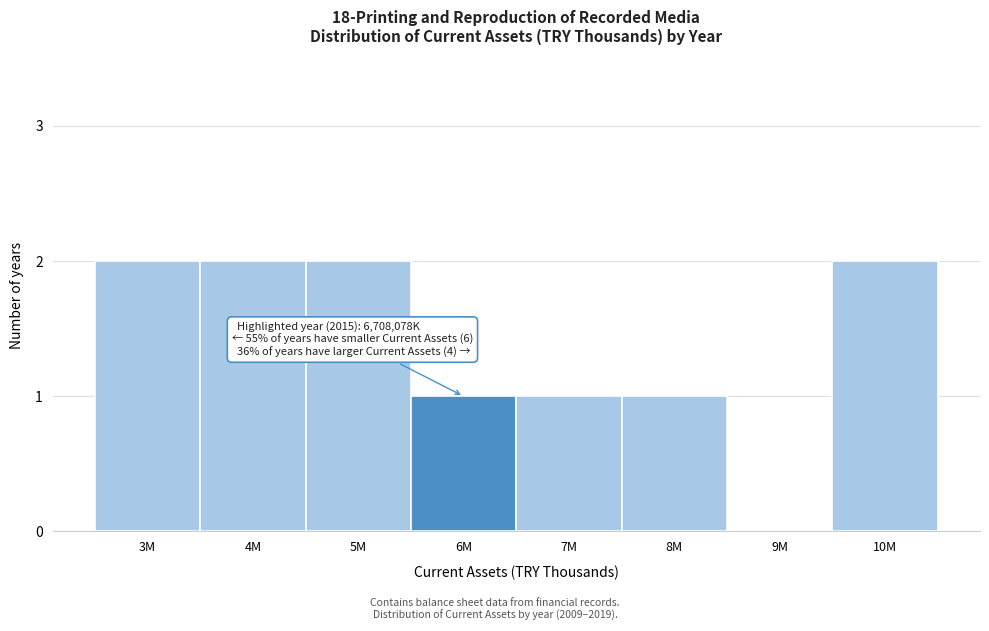

Reading left to right, list all the values displayed in this chart.

3M=2	4M=2	5M=2	6M=1	7M=1	8M=1	9M=0	10M=2